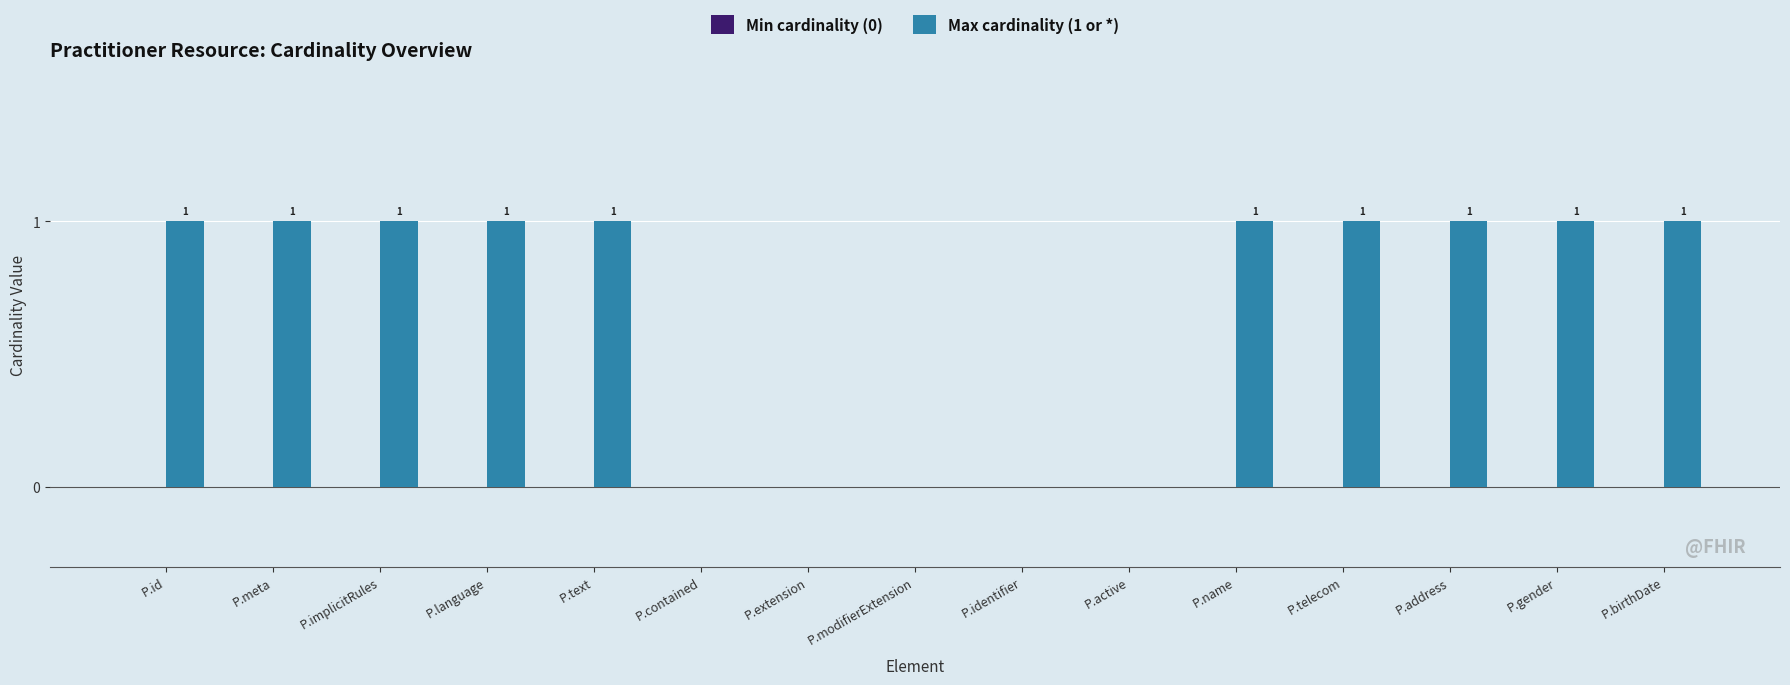

Reading left to right, list all the values displayed in this chart.

P.id=1	P.meta=1	P.implicitRules=1	P.language=1	P.text=1	P.contained=0	P.extension=0	P.modifierExtension=0	P.identifier=0	P.active=0	P.name=1	P.telecom=1	P.address=1	P.gender=1	P.birthDate=1